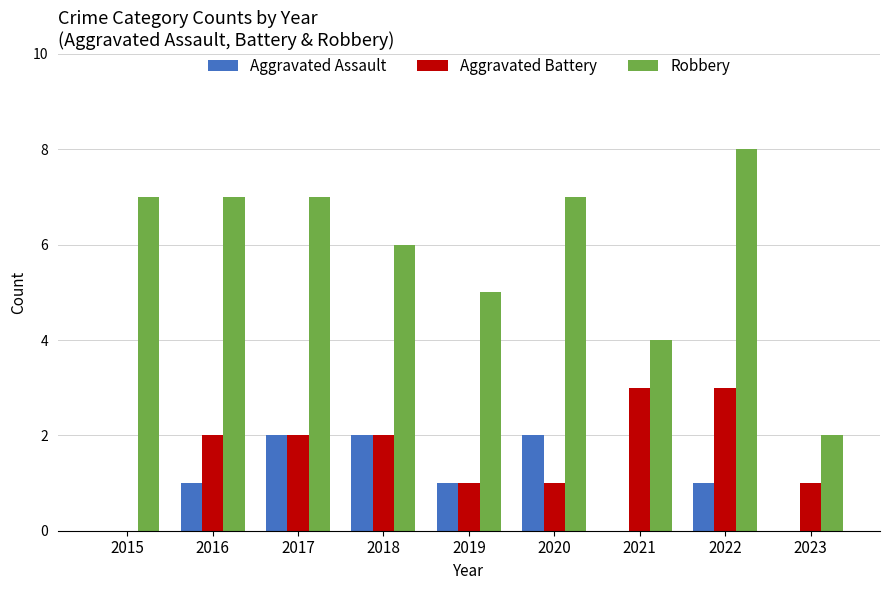

Which series has the largest range (max minus min)?

Robbery